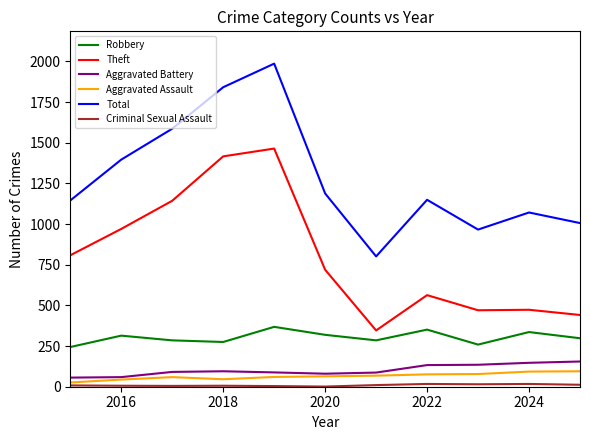

What is the maximum value for Total?

1986